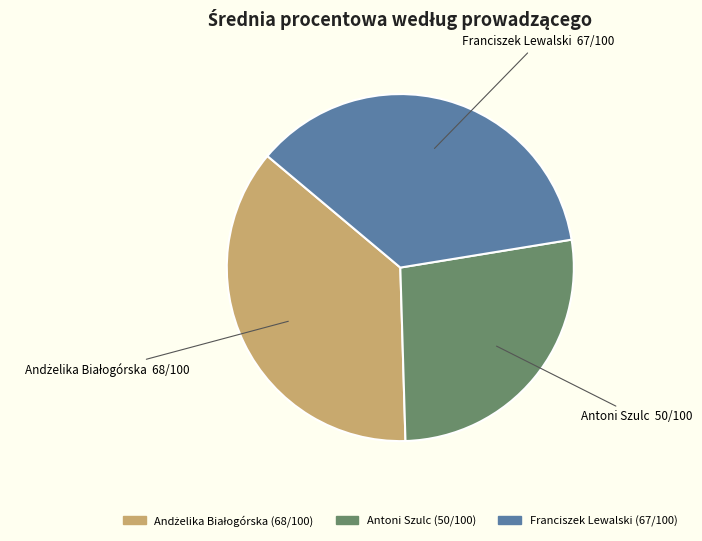

Count the number of slices in the pie.

3